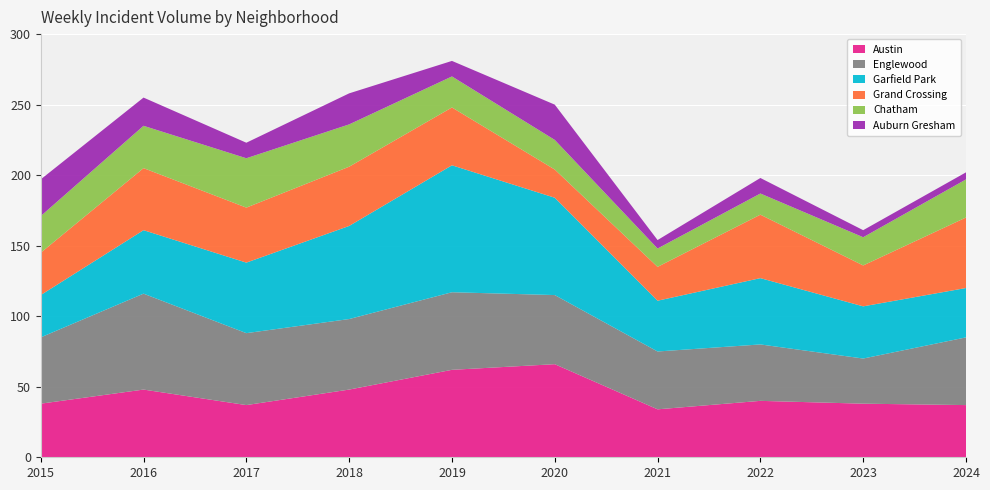

Reading left to right, extract all data points from this chart.

Austin: 2015=38	2016=48	2017=37	2018=48	2019=62	2020=66	2021=34	2022=40	2023=38	2024=37
Englewood: 2015=47	2016=68	2017=51	2018=50	2019=55	2020=49	2021=41	2022=40	2023=32	2024=48
Garfield Park: 2015=30	2016=45	2017=50	2018=66	2019=90	2020=69	2021=36	2022=47	2023=37	2024=35
Grand Crossing: 2015=30	2016=44	2017=39	2018=42	2019=41	2020=20	2021=24	2022=45	2023=29	2024=50
Chatham: 2015=26	2016=30	2017=35	2018=30	2019=22	2020=21	2021=13	2022=15	2023=20	2024=27
Auburn Gresham: 2015=26	2016=20	2017=11	2018=22	2019=11	2020=25	2021=6	2022=11	2023=5	2024=5